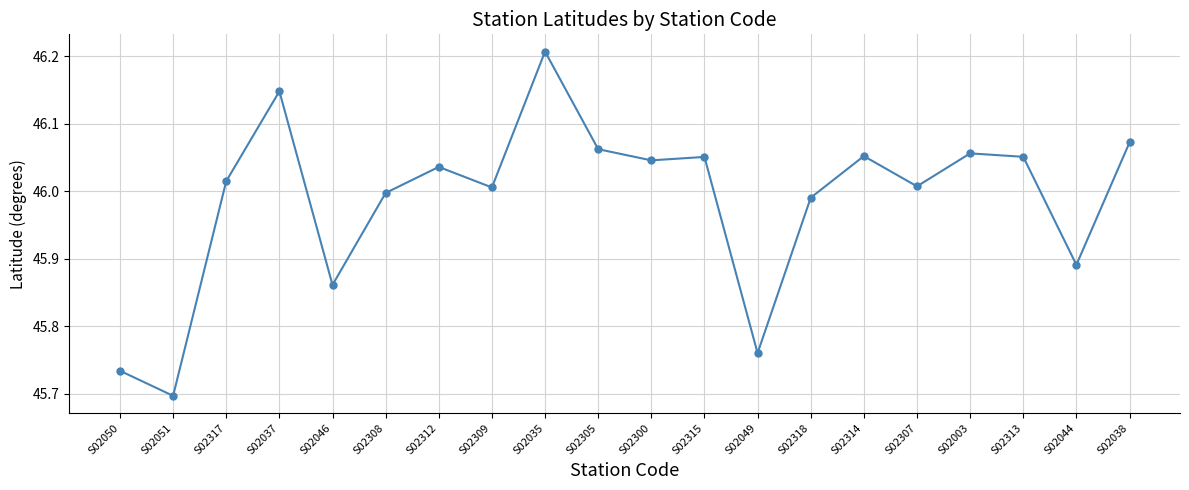

At which category does the data reach its first local valley?

S02051